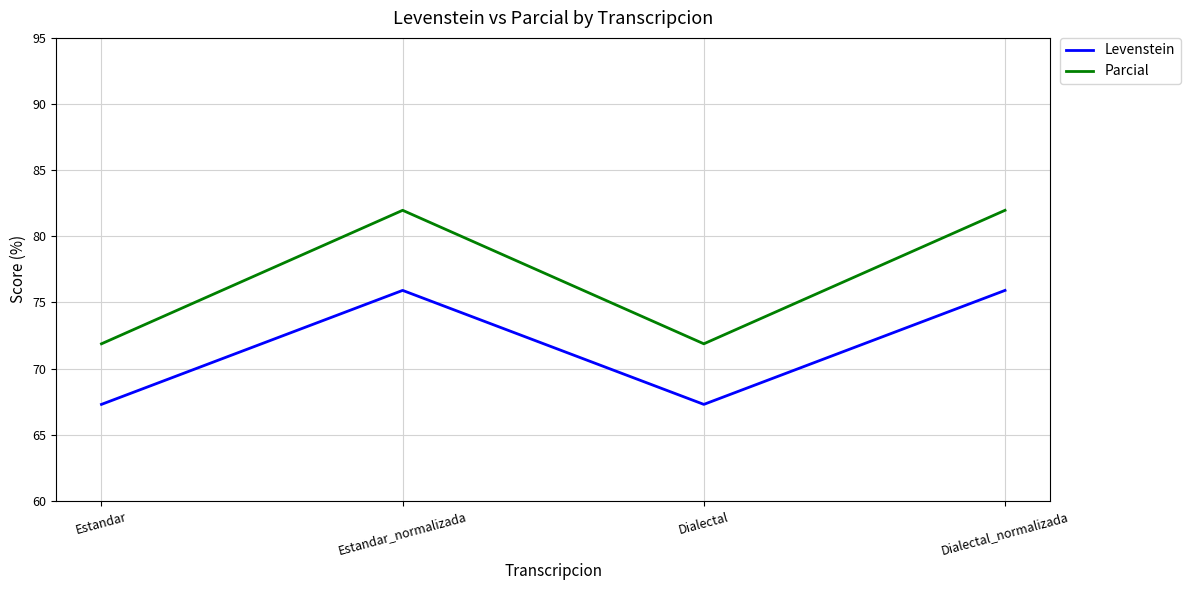

What position from the right is Estandar_normalizada?

3